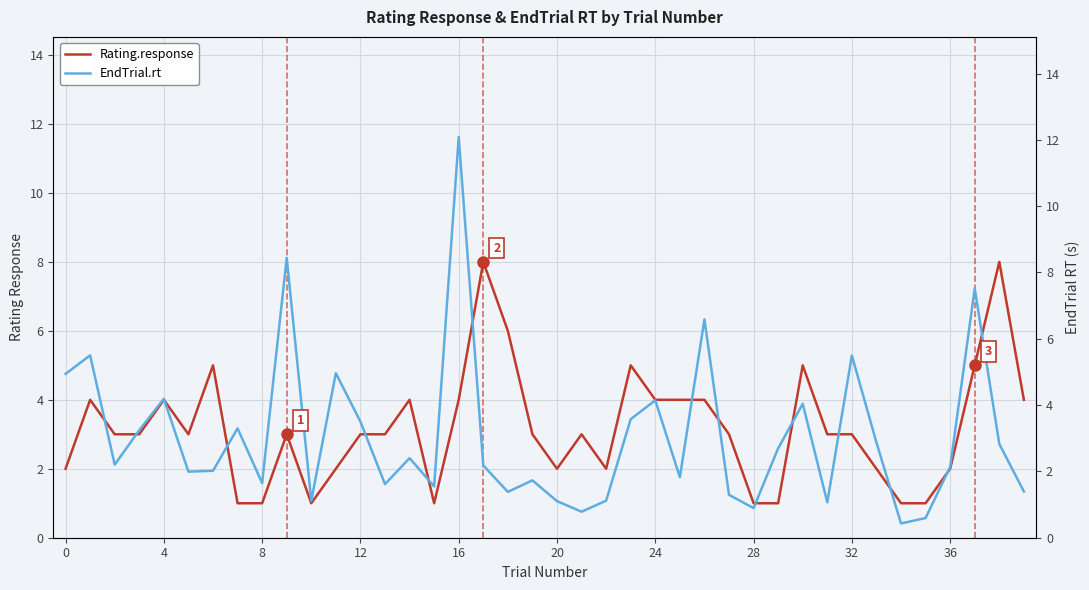

Is it true that EndTrial.rt equals 0.9 at 28?

True